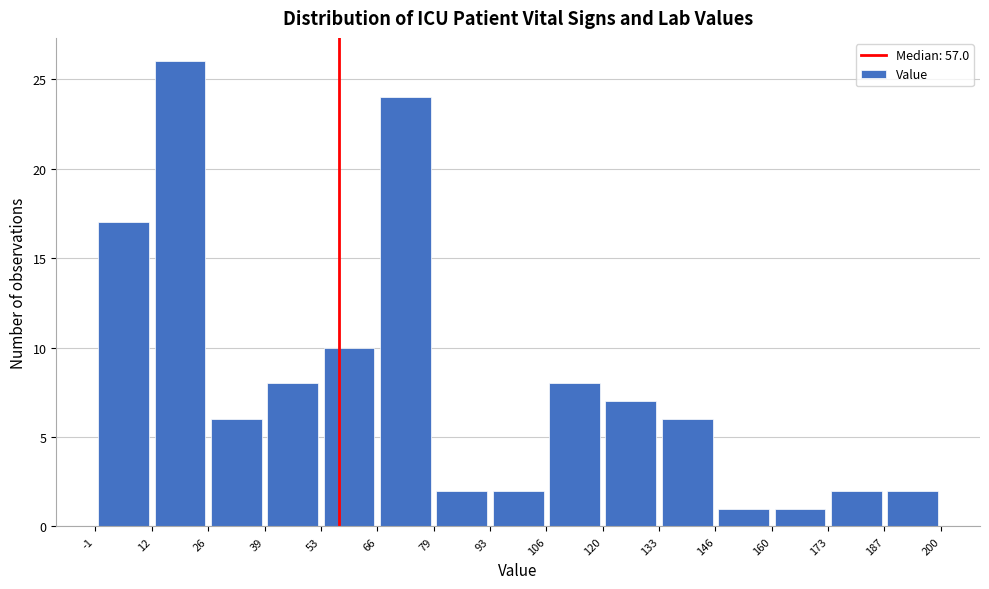

Reading left to right, transcribe this chart: for each bar, give the range it covers on the x-axis and its height. The values are not printed on the chart, so give them approximately, as read against the axis.

-1 to 12: 17
12 to 26: 26
26 to 39: 6
39 to 53: 8
53 to 66: 10
66 to 79: 24
79 to 93: 2
93 to 106: 2
106 to 120: 8
120 to 133: 7
133 to 146: 6
146 to 160: 1
160 to 173: 1
173 to 187: 2
187 to 200: 2